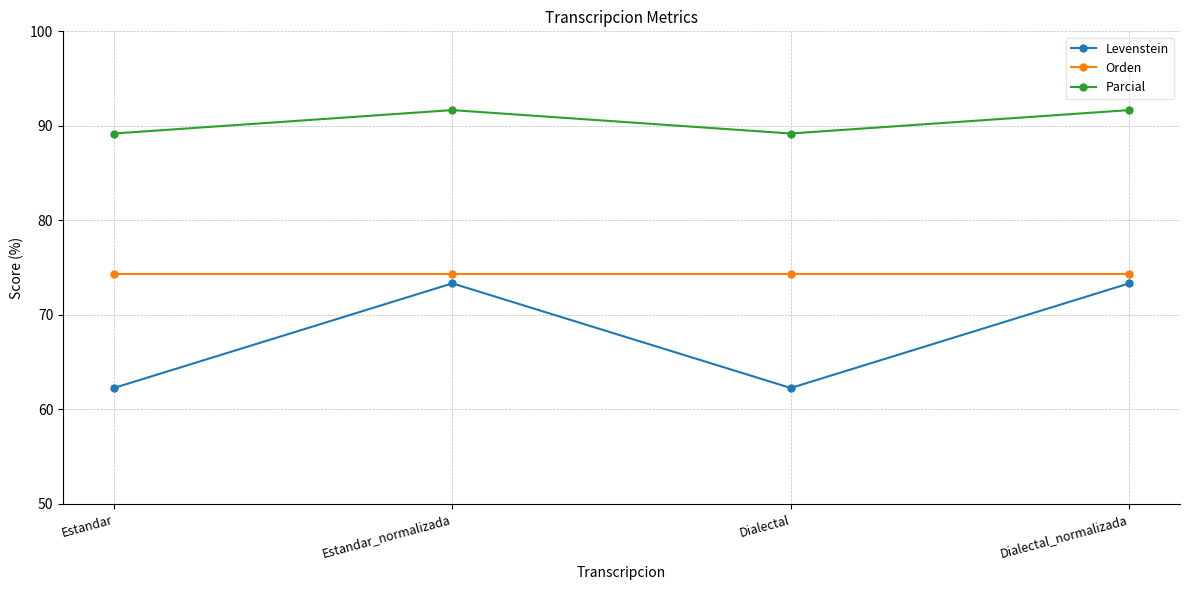

Which series has the widest spread of values?

Levenstein